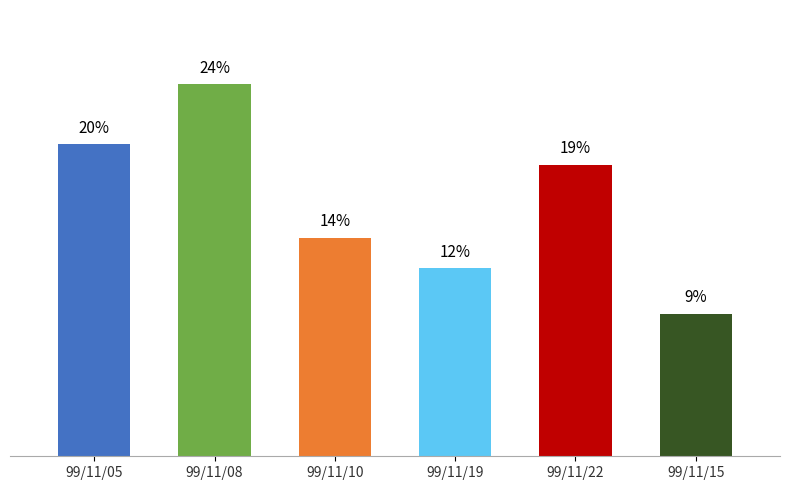

Does the chart contain any negative values?

No